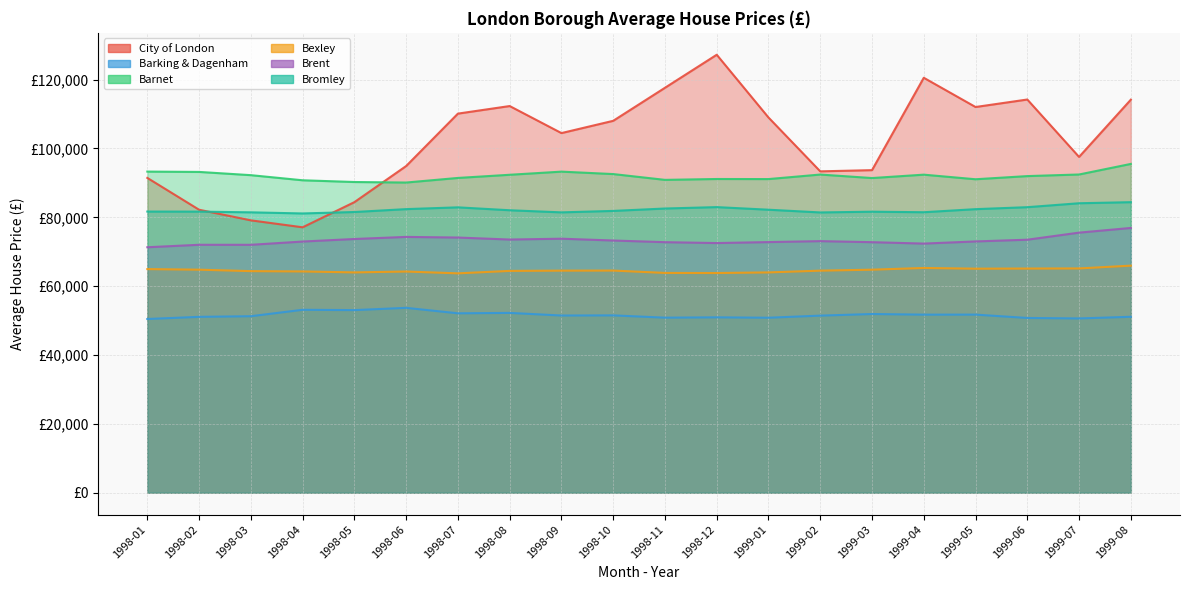

Between 1998-12 and 1999-05, which series saw the biggest shift?

City of London